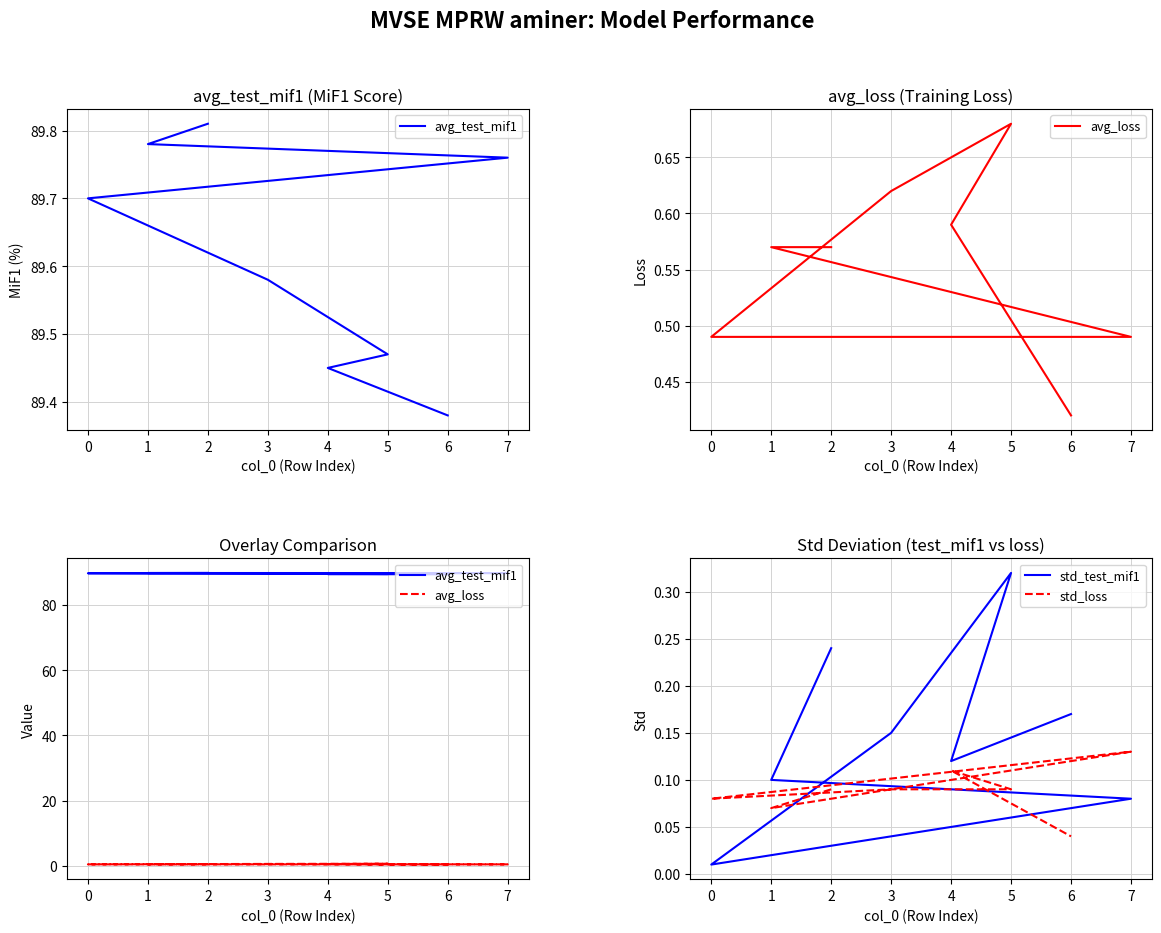

True or false: avg_loss has a value of 0.2 at 3.

False